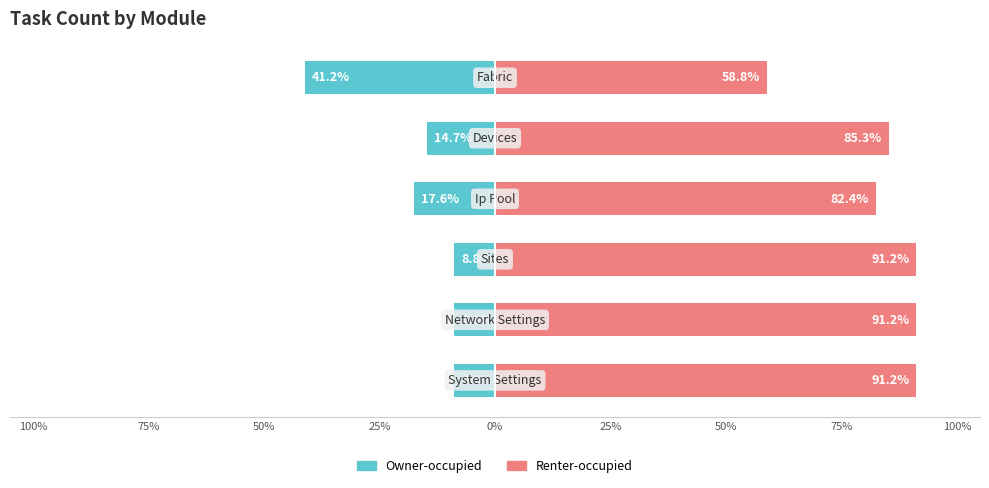

Does the chart contain stacked bars?

No